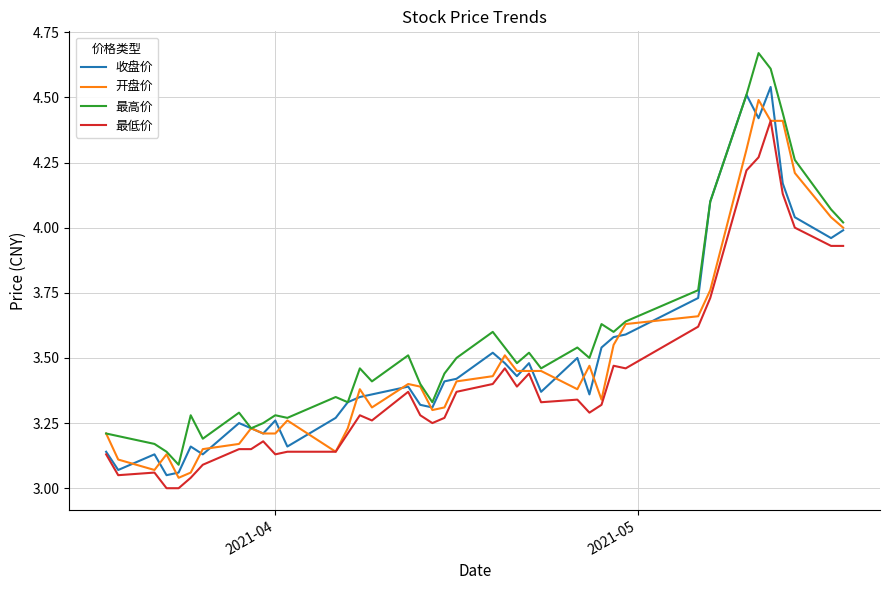

How many interior local peaks does the 最高价 series have?

11